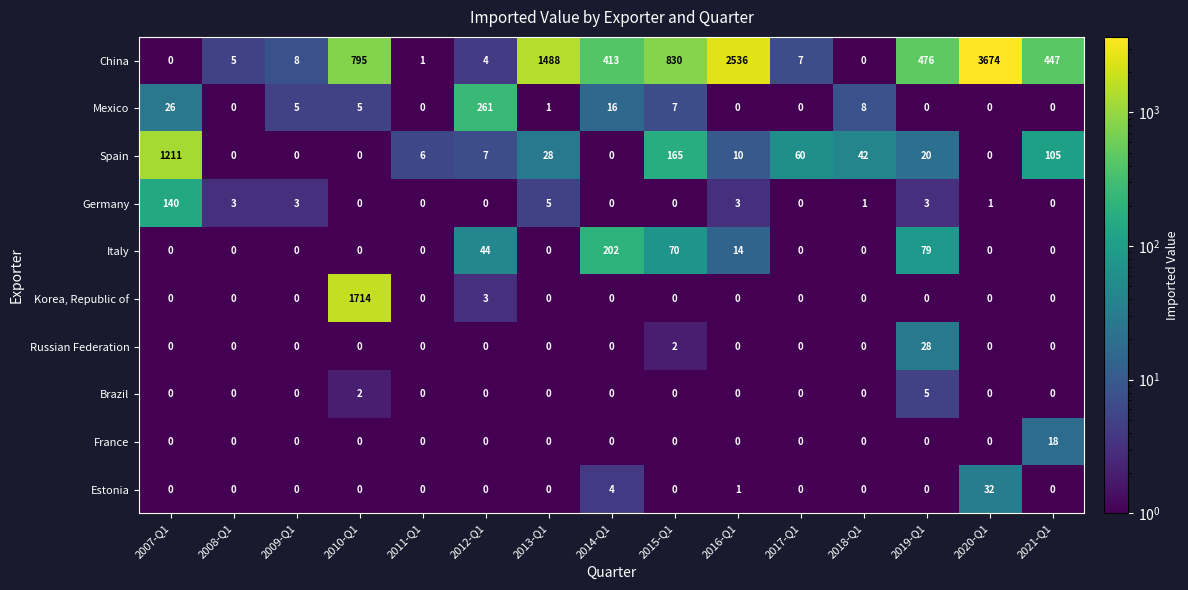

What is the sum of all Italy values?

409